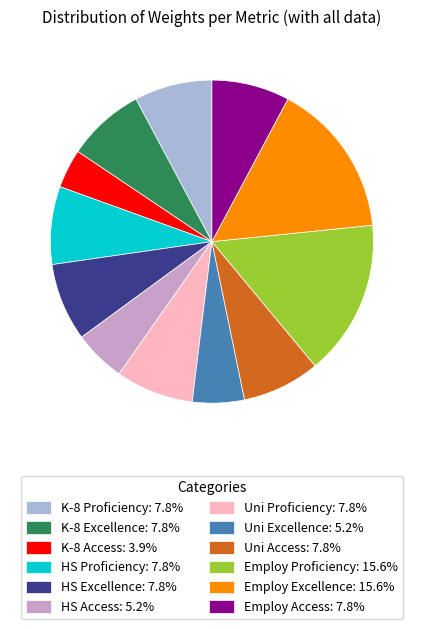

Between K-8 Access and HS Proficiency, which is larger?

HS Proficiency